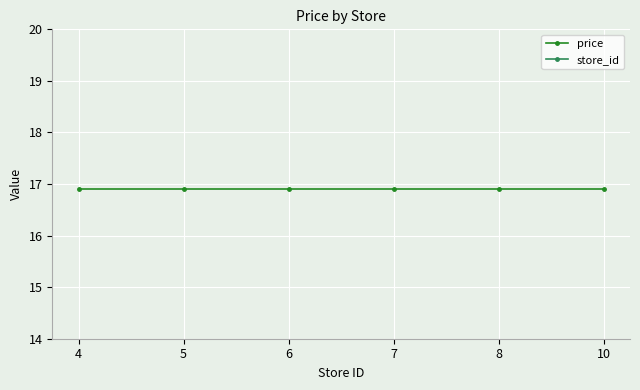

Between 4 and 6, which is larger?

4